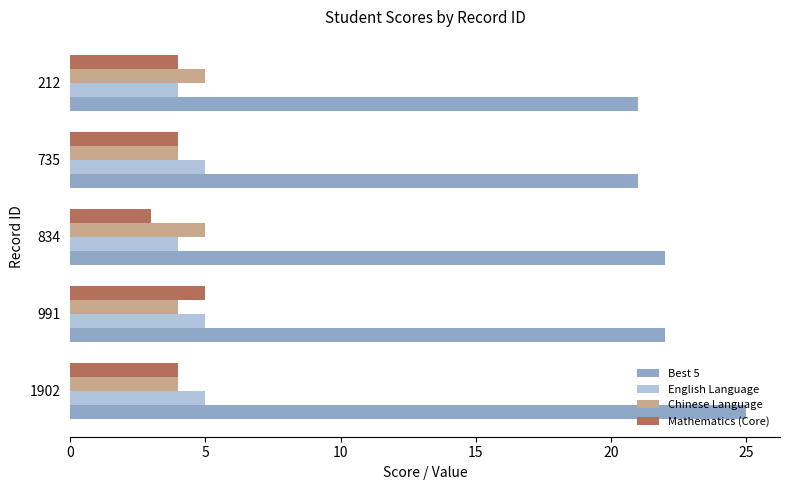

What is the sum of all English Language values?

23